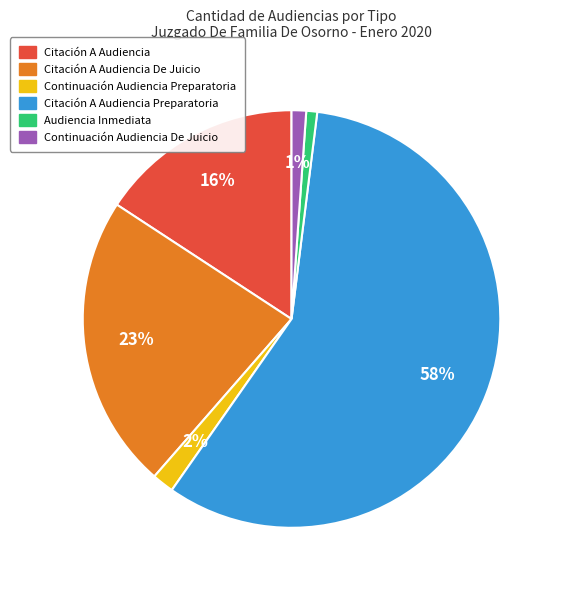

To the nearest percent, what is the average slice percentage?

17%